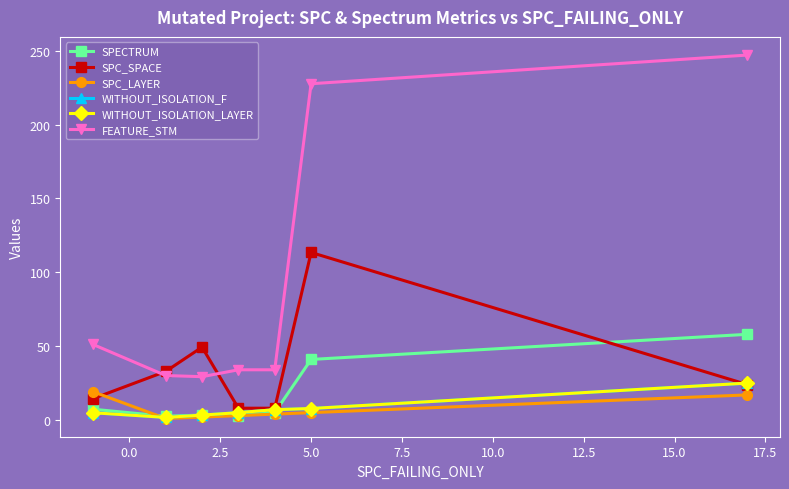

True or false: FEATURE_STM has more than 2 interior local peaks.

False